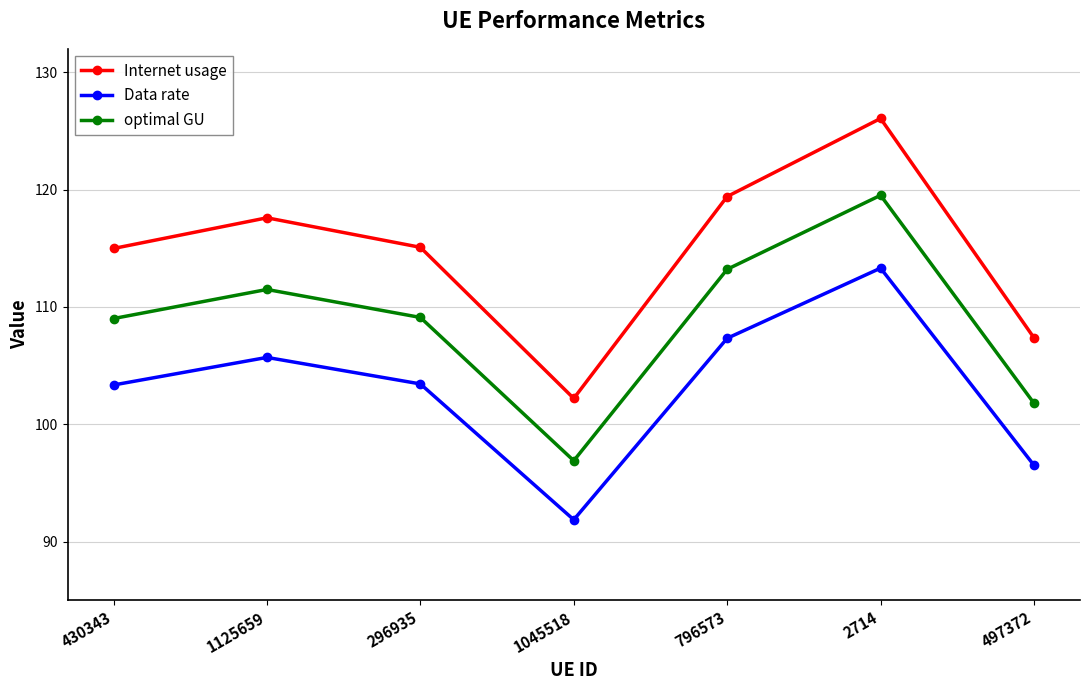

What is the label of the 4th point from the right?

1045518